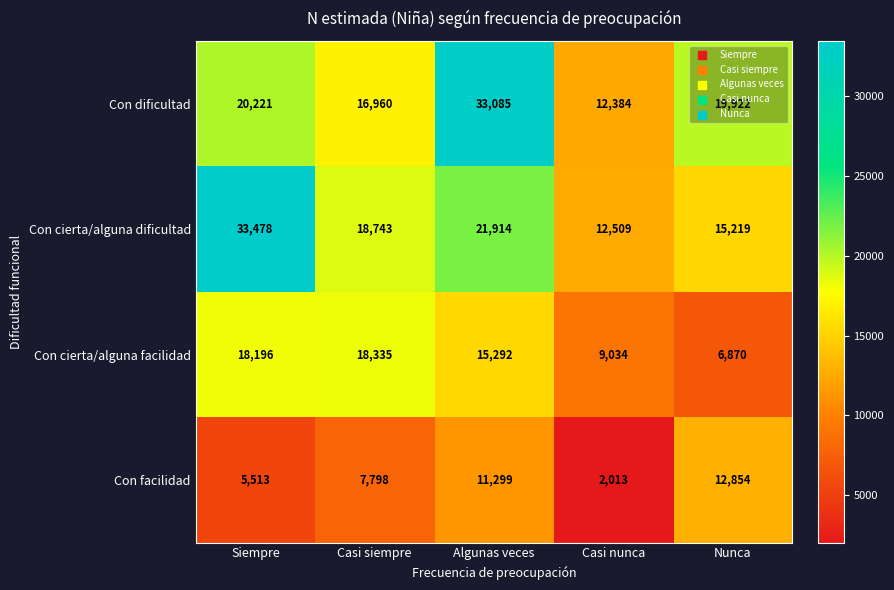

Is it true that Con dificultad equals 33085 at Algunas veces?

True